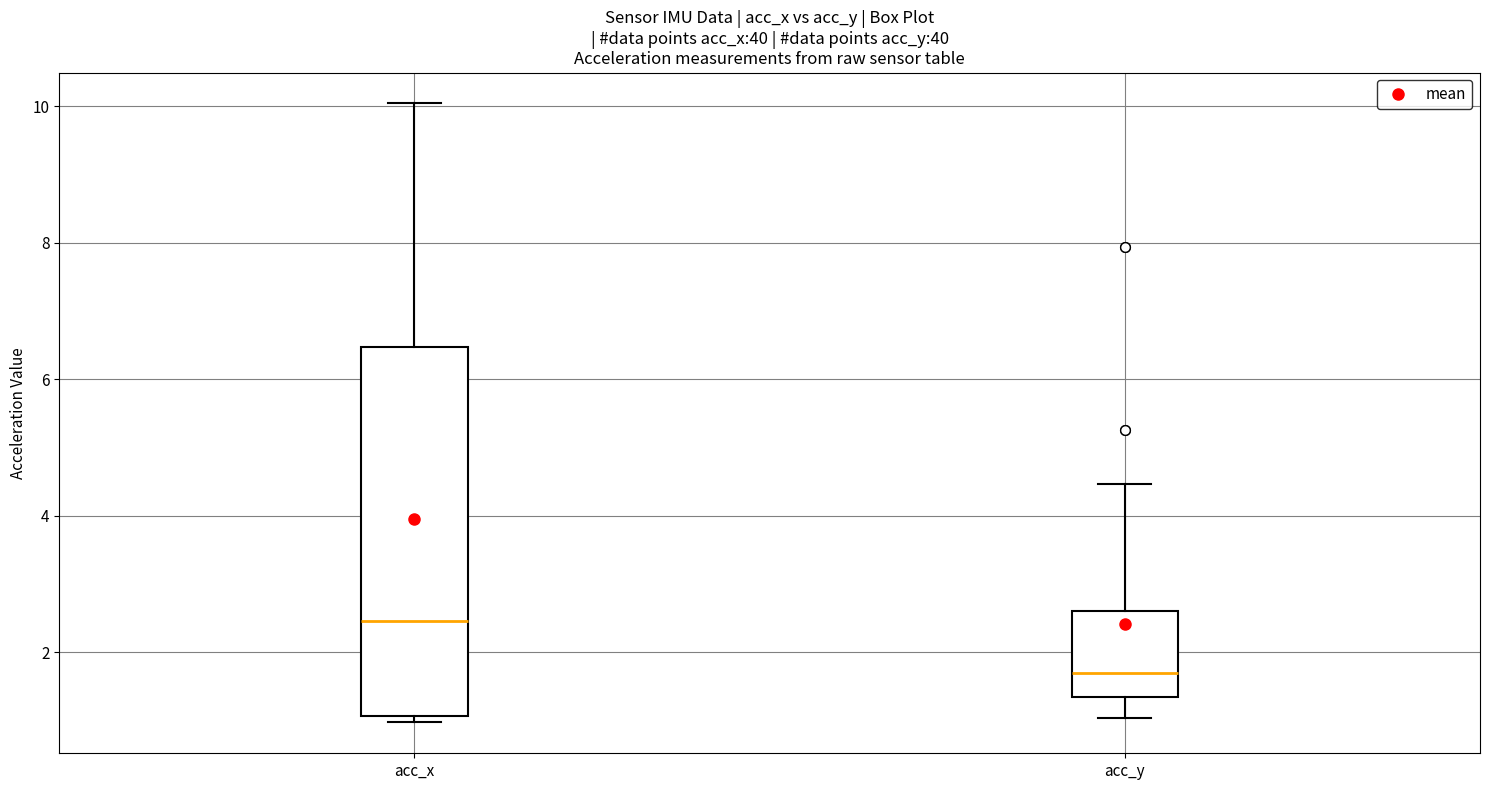

Where does the upper whisker of the box for acc_x end on the y-axis? The values are not printed on the chart, so give them approximately, as read against the axis.

10.0